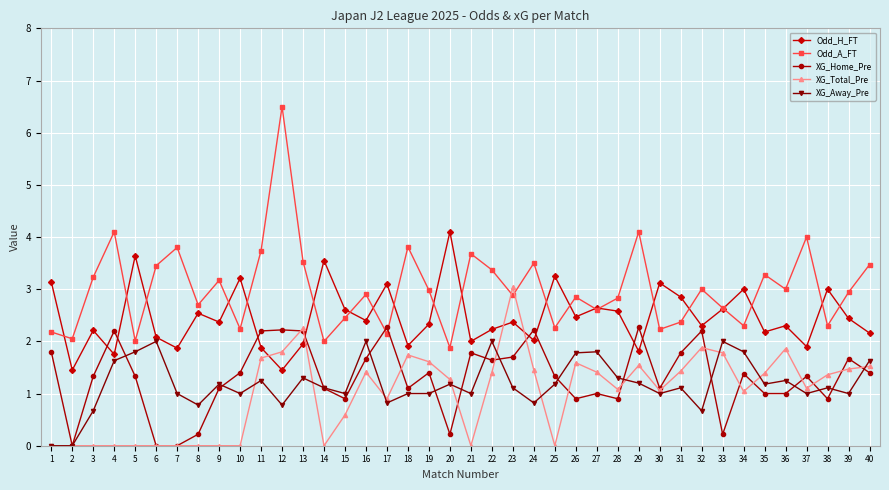

How many intersections are there between XG_Home_Pre and Odd_A_FT?

2